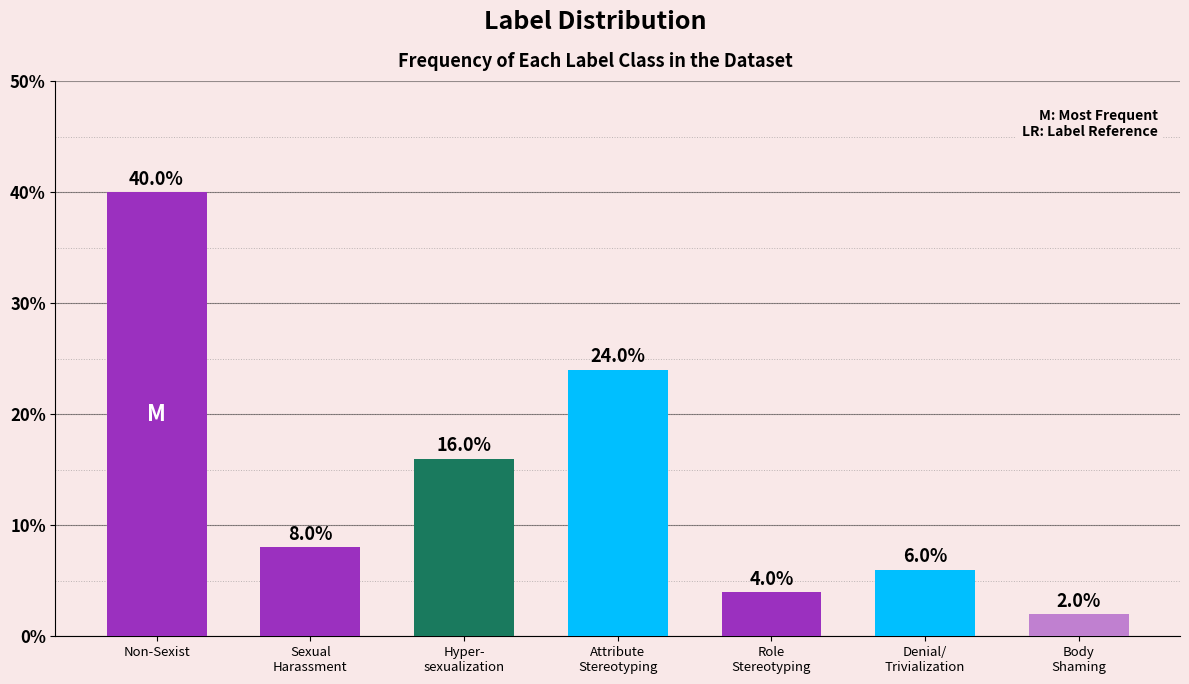

List the labels in order of value, largest first.

Non-Sexist, Attribute
Stereotyping, Hyper-
sexualization, Sexual
Harassment, Denial/
Trivialization, Role
Stereotyping, Body
Shaming